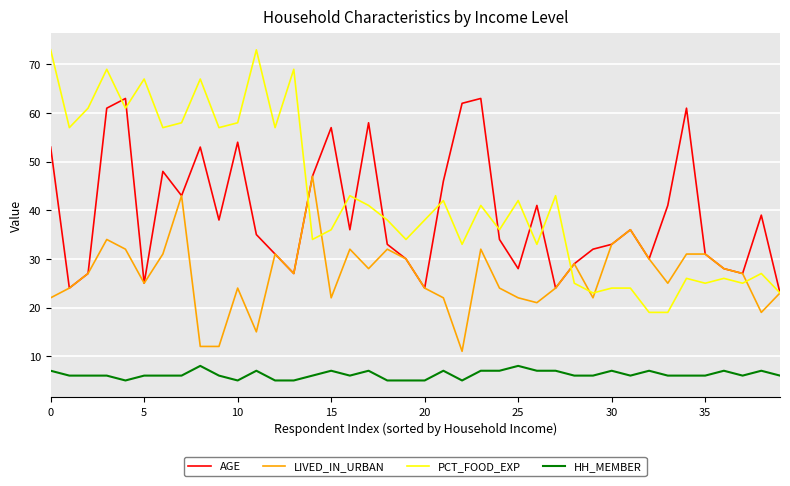

How many lines are shown in the chart?

4